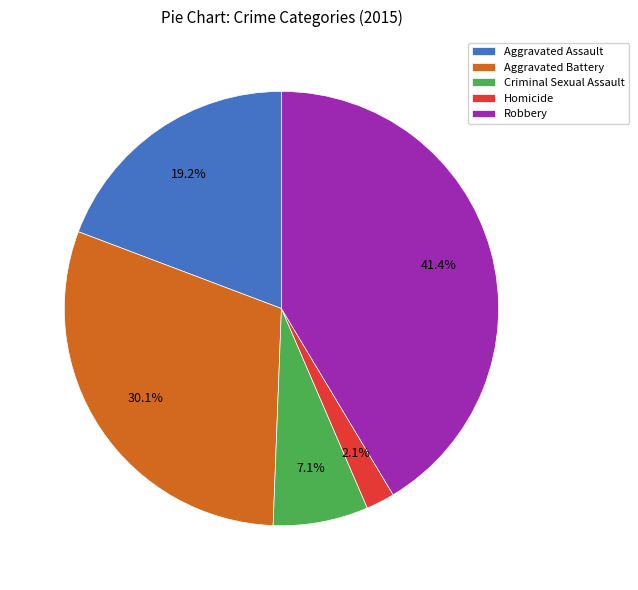

Count the number of slices in the pie.

5